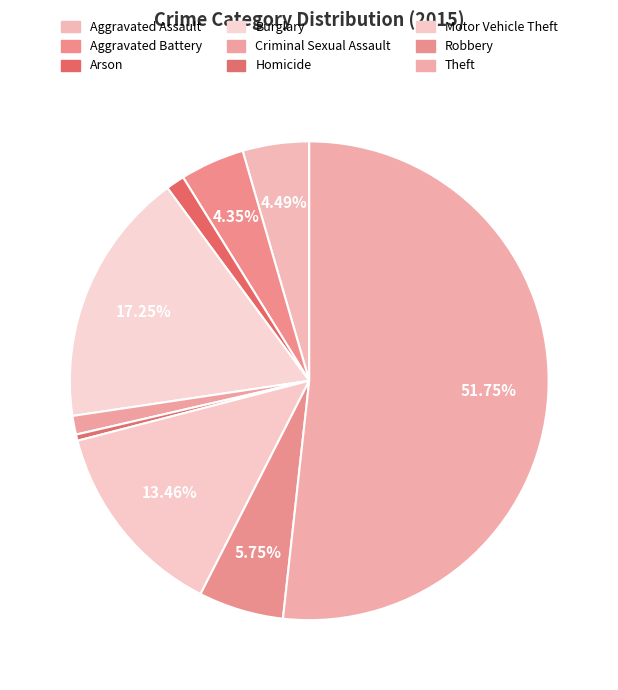

What is the smallest slice in the pie chart?

Homicide